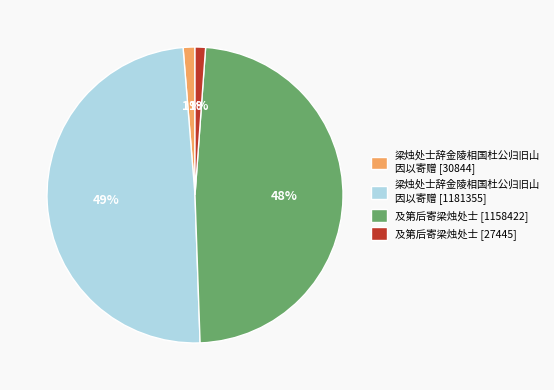

Which slice is the largest?

梁烛处士辞金陵相国杜公归旧山 因以寄赠 [1181355]